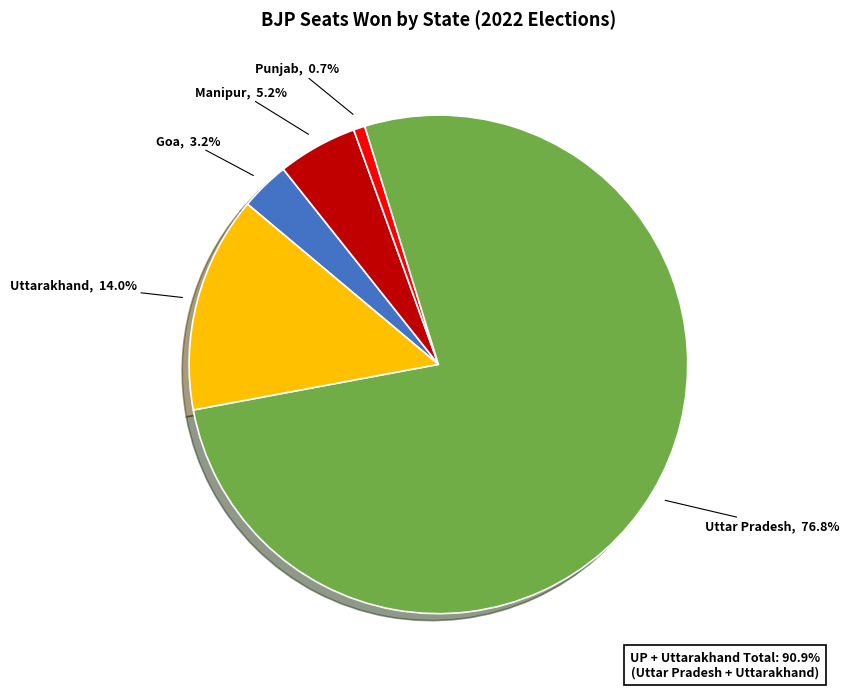

Does any single category account for the majority?

Yes